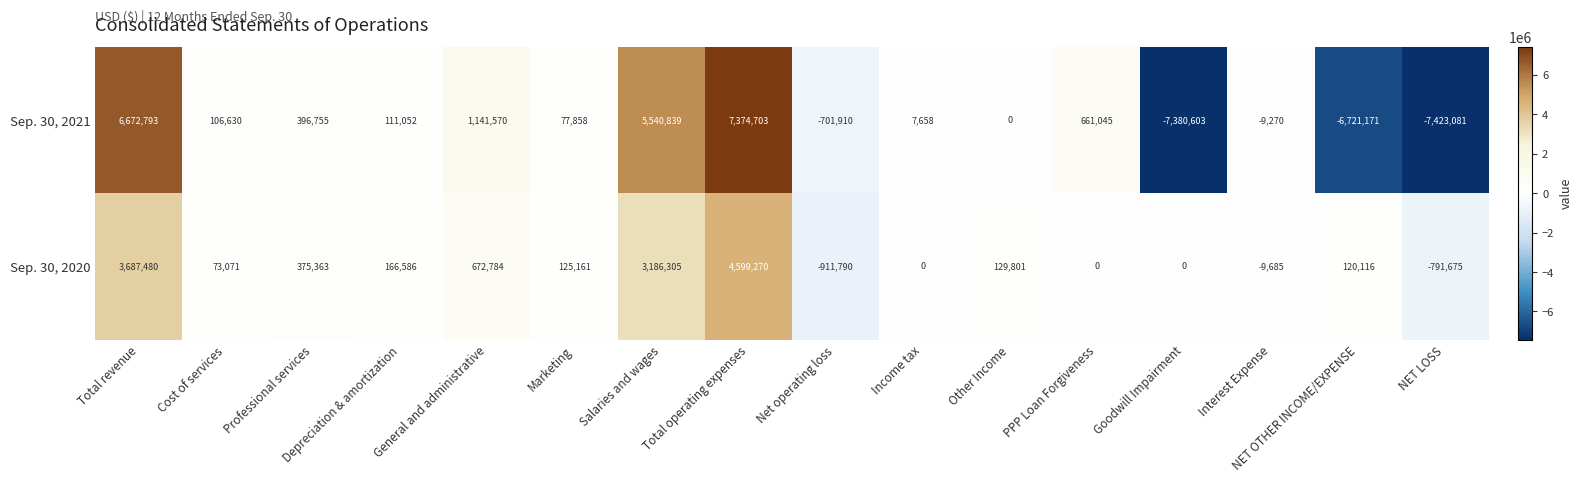

The Sep. 30, 2021 series shows 7374703 at Total operating expenses. True or false?

True